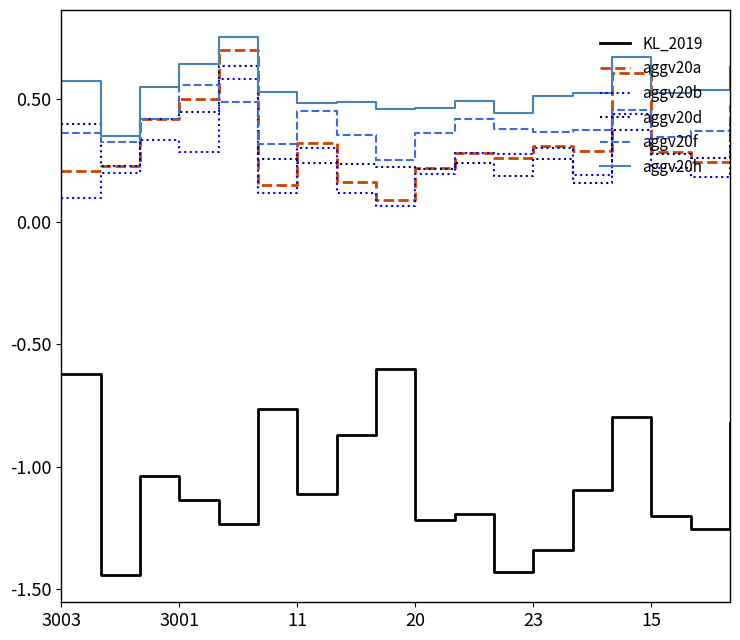

Which series has the largest total across all categories?

aggv20h